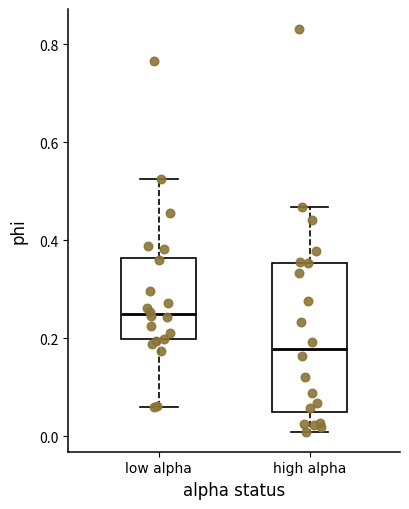

Which box's median line is the lowest?

high alpha